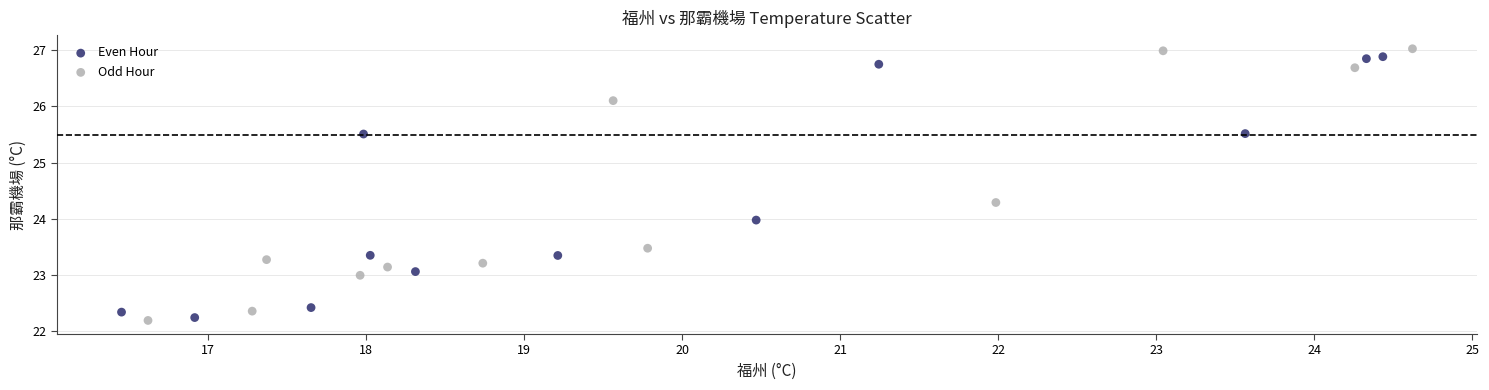

Which series has the largest Y range (max minus min)?

Odd Hour